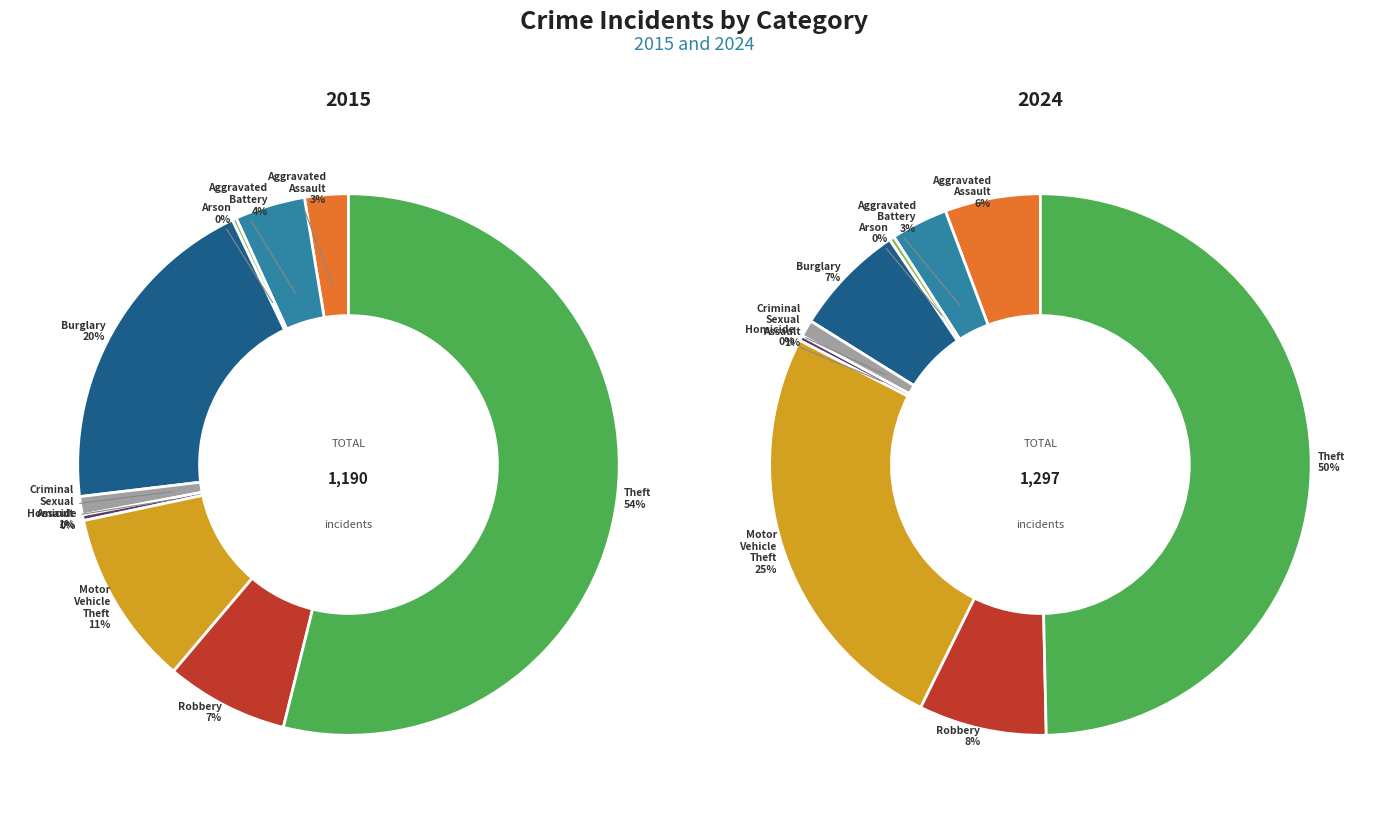

To the nearest percent, what is the difference between the largest and smallest slice percentages?

49%